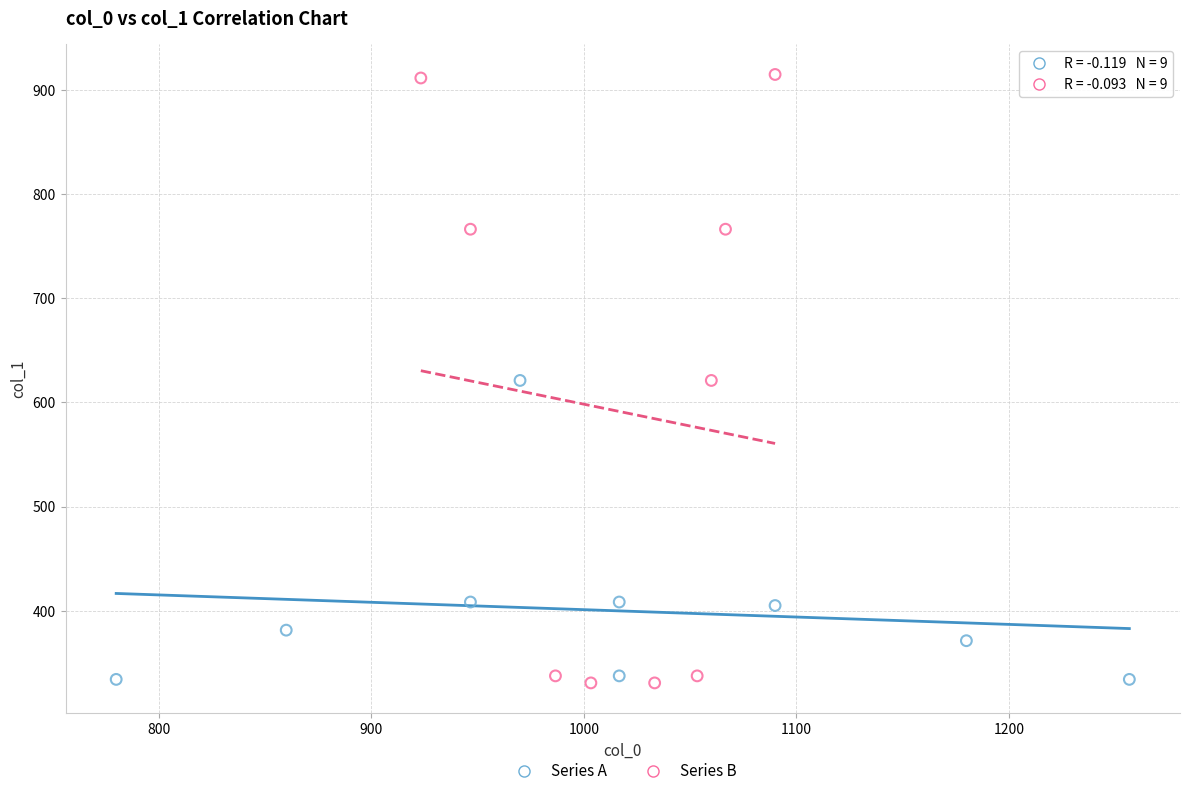

Which series has the largest Y range (max minus min)?

Series B